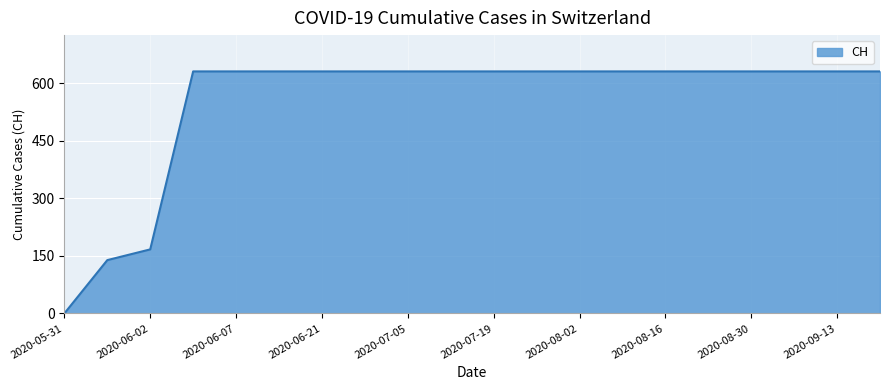

What is the difference between the maximum and minimum values?

631